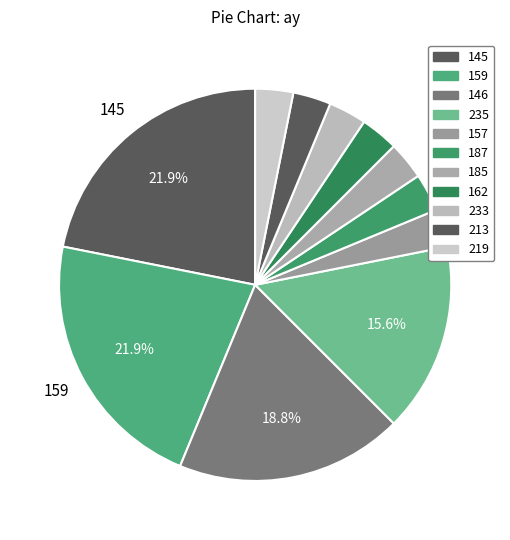

How many segments does this pie chart have?

11